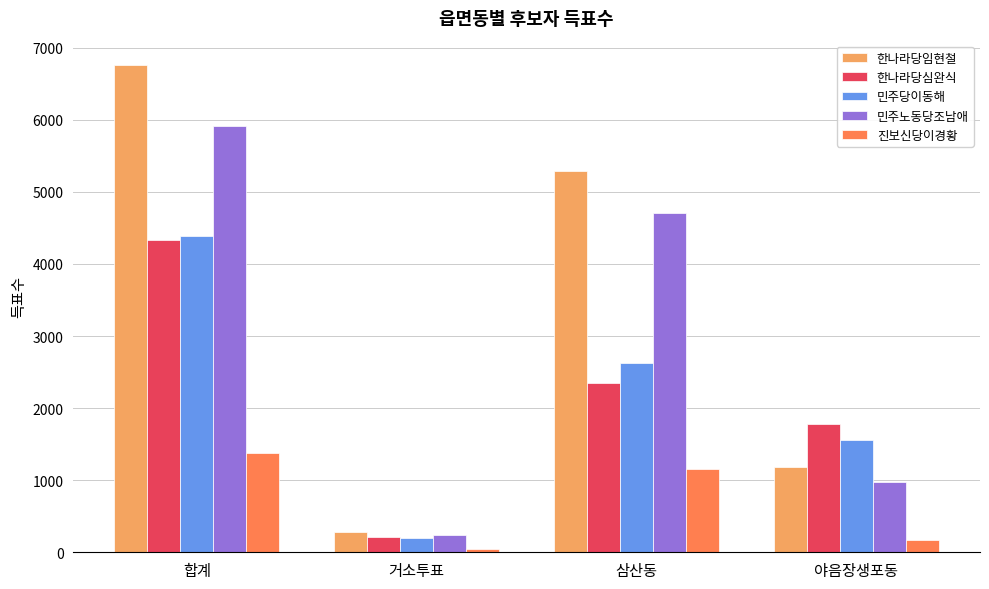

What is the sum of the 민주노동당조남애 values at 야음장생포동 and 삼산동?

5676